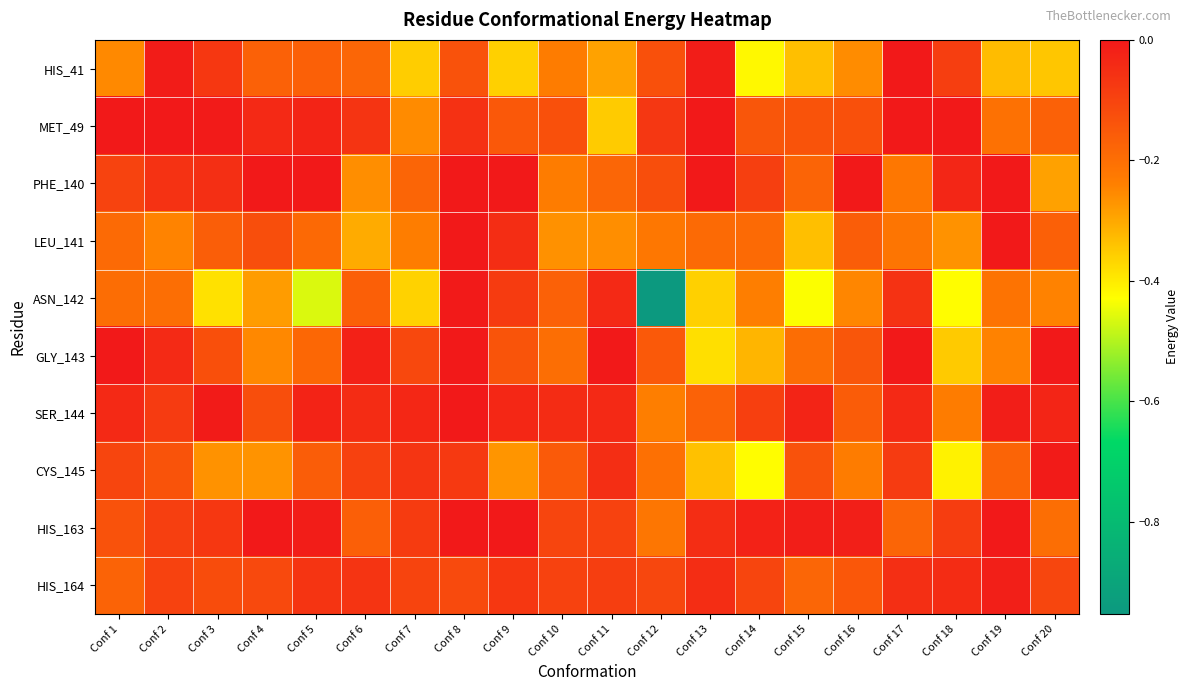

Which has a higher value, Conf 18 or Conf 2?

Conf 2